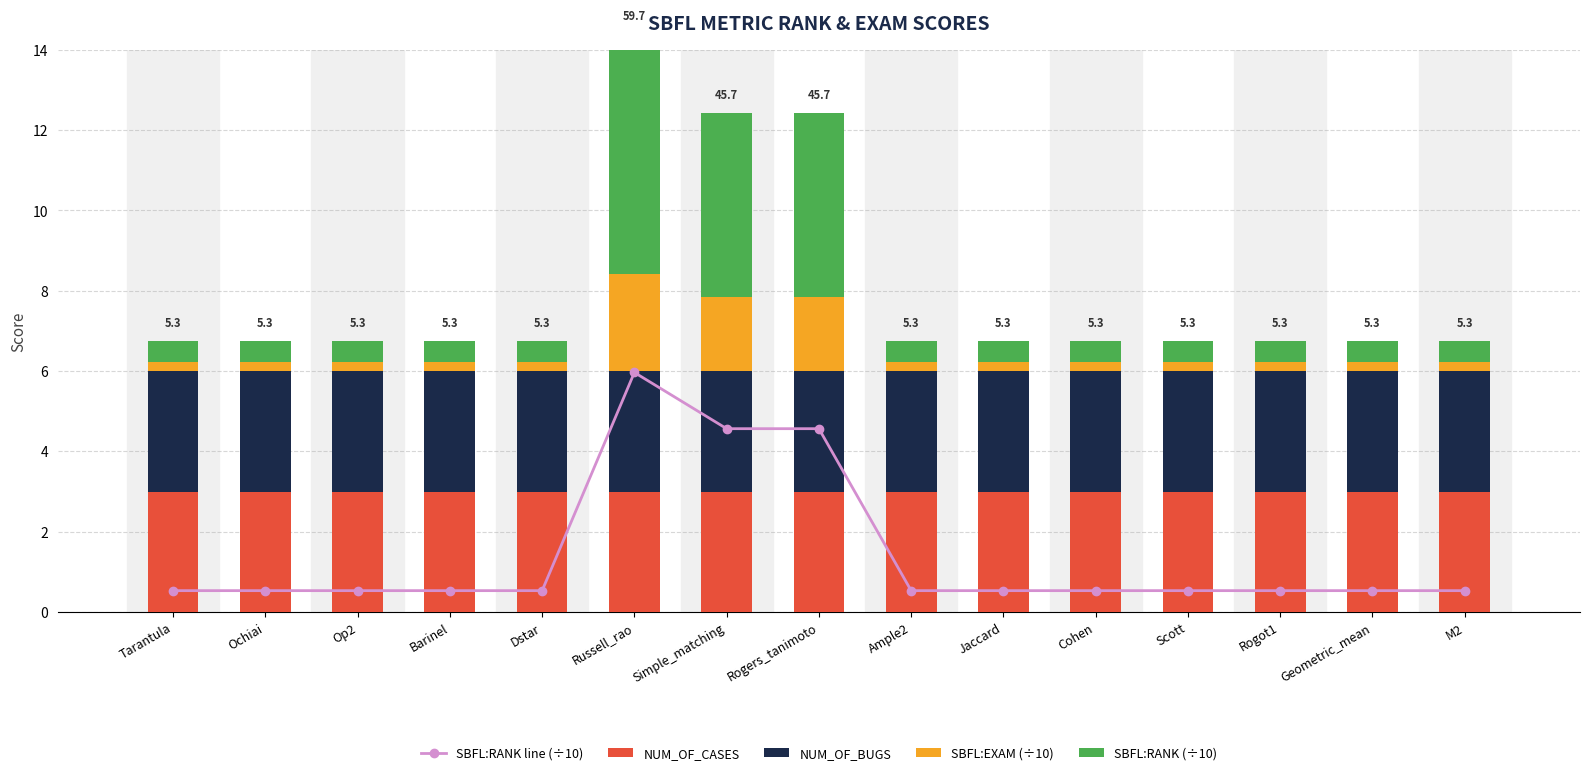

At Barinel, list the series in order from smallest to largest.

SBFL:EXAM (÷10), SBFL:RANK (÷10), SBFL:RANK line (÷10), NUM_OF_CASES, NUM_OF_BUGS